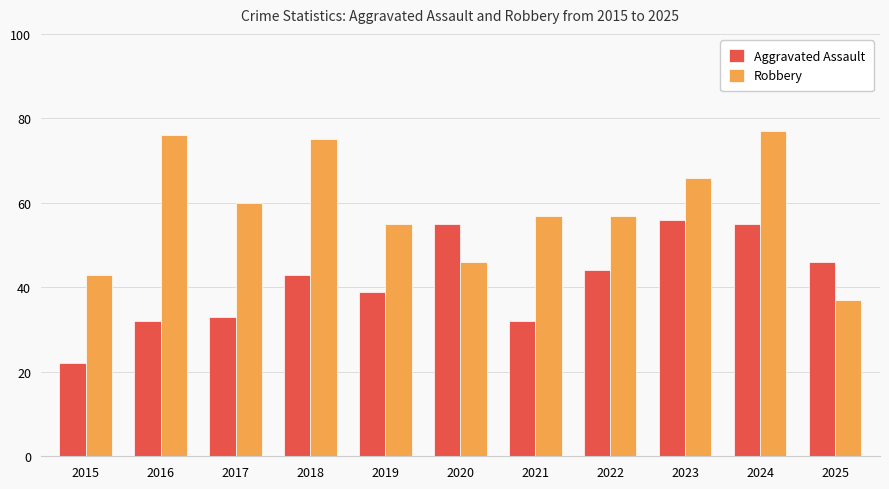

Which series has the largest range (max minus min)?

Robbery